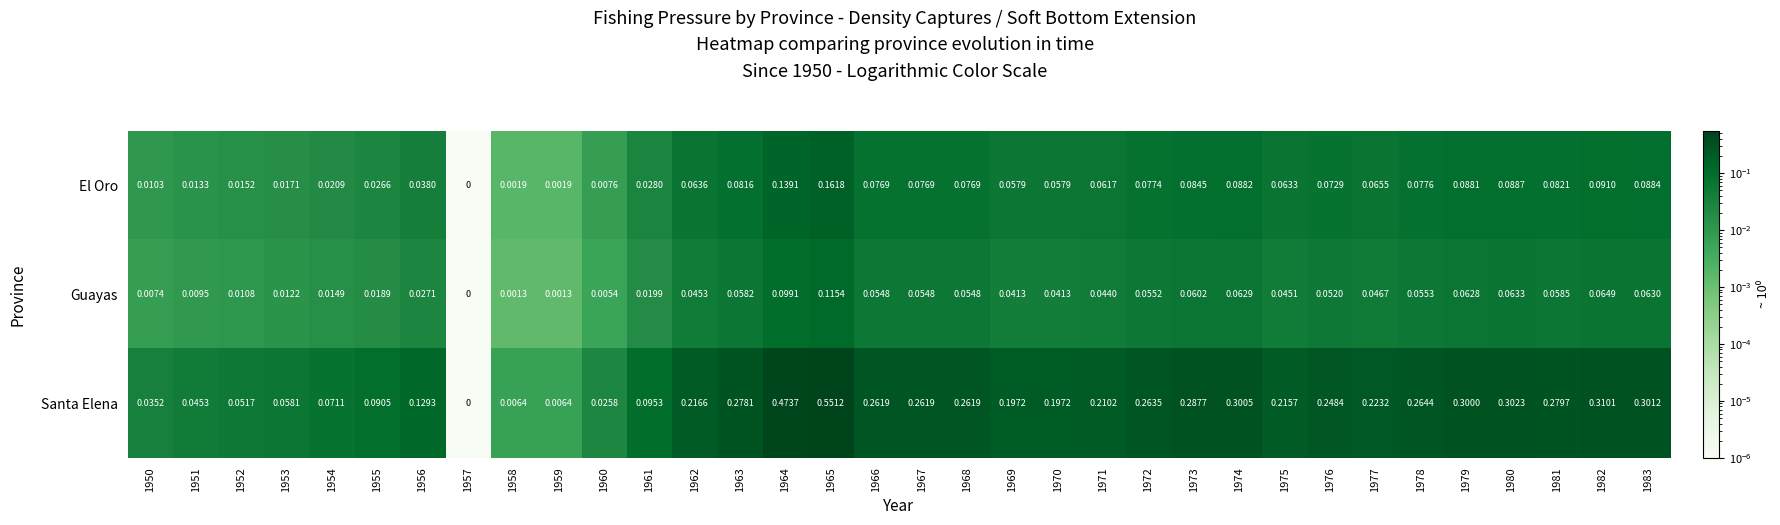

Which series changed the most between 1954 and 1966?

Santa Elena